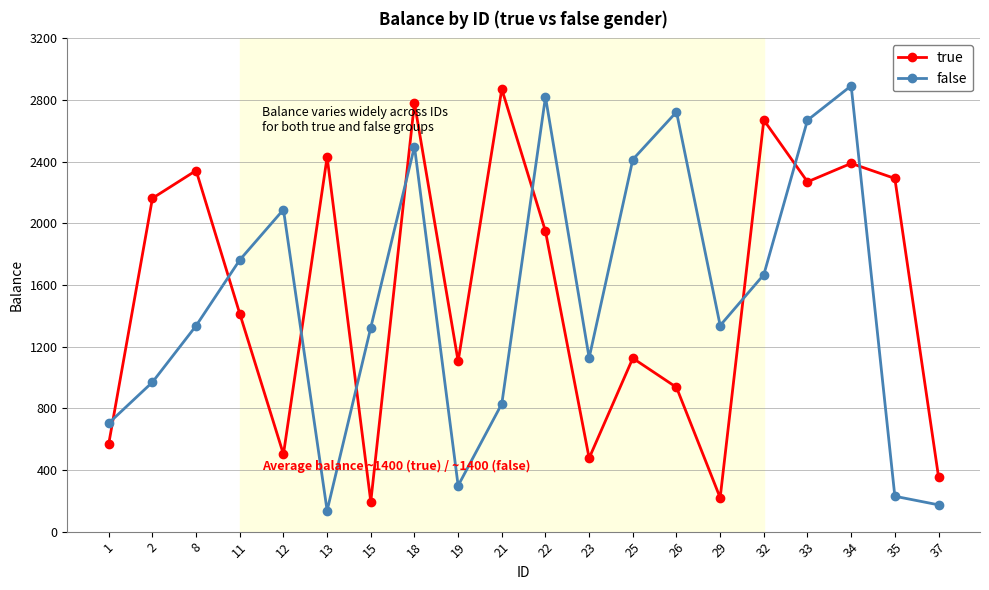

Is this an area chart (filled region under the line)?

No